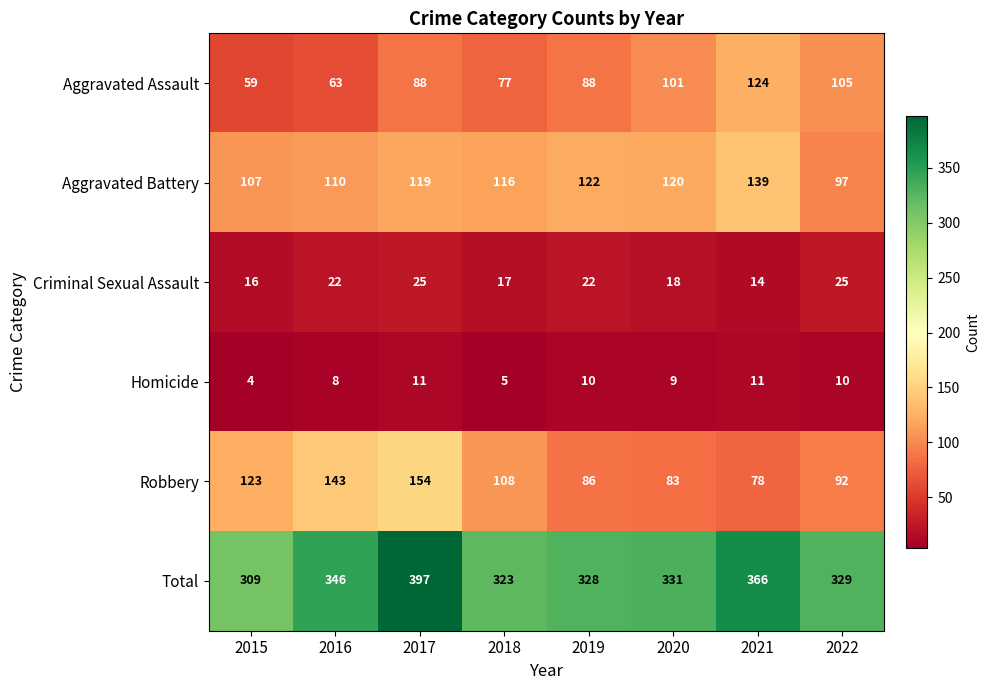

What is the average value of the Aggravated Battery series?

116